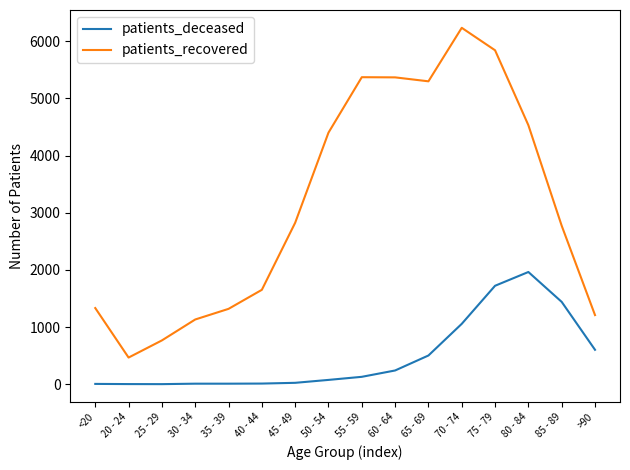

What is the difference between the maximum and second lowest values in the patients_recovered series?

5469